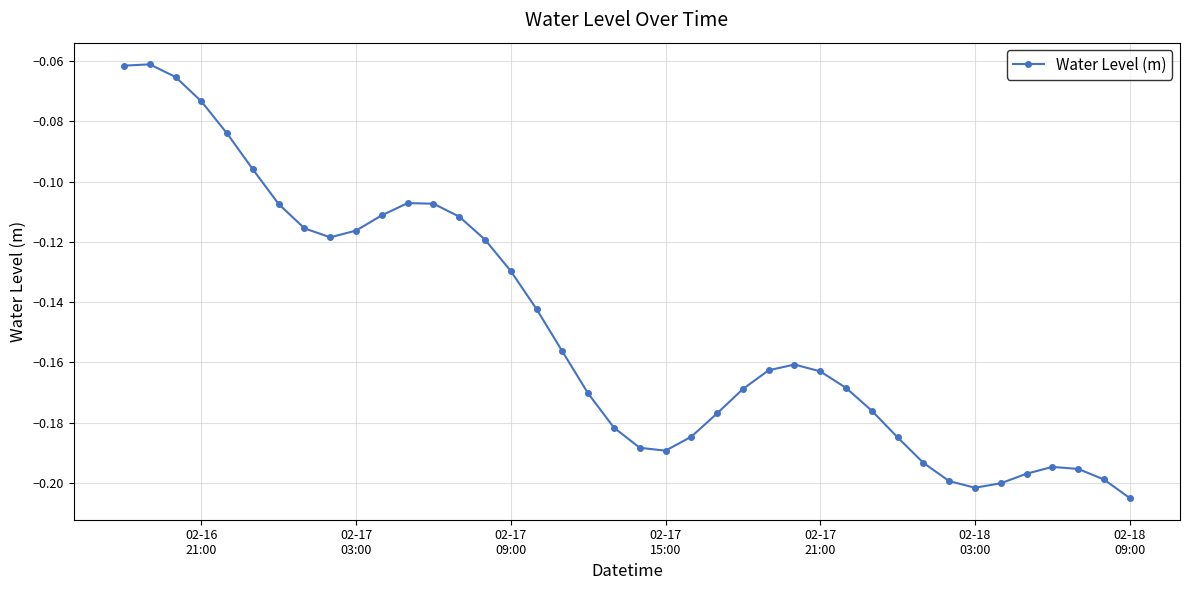

How many series are shown in this chart?

1